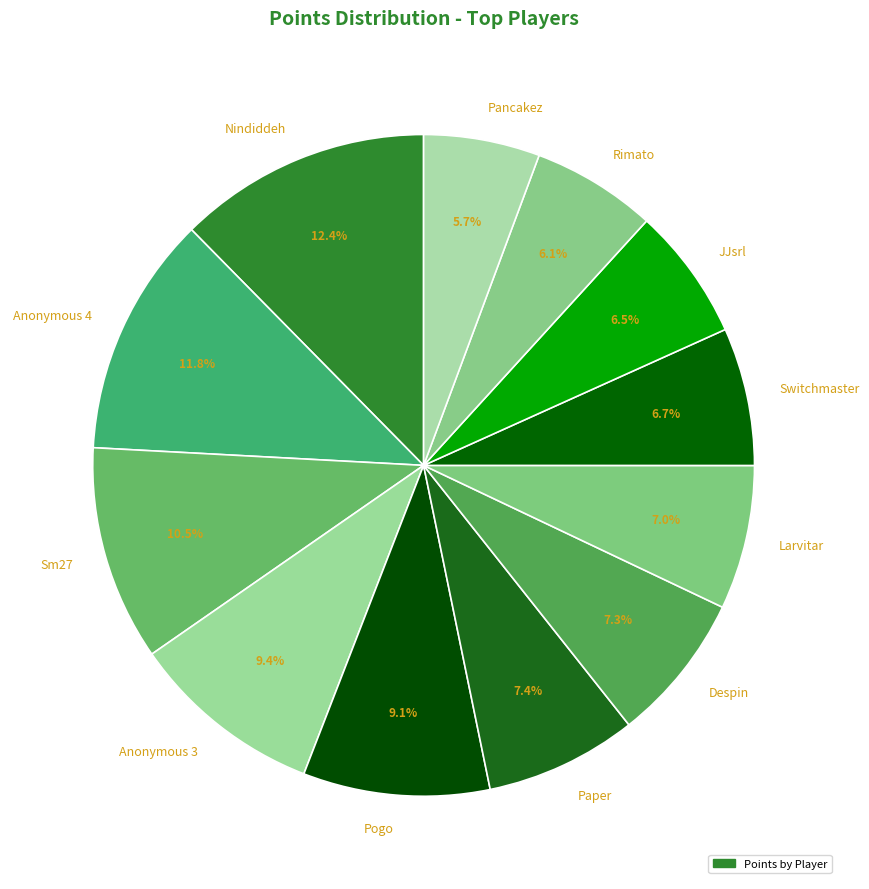

Is there a majority slice in this chart?

No